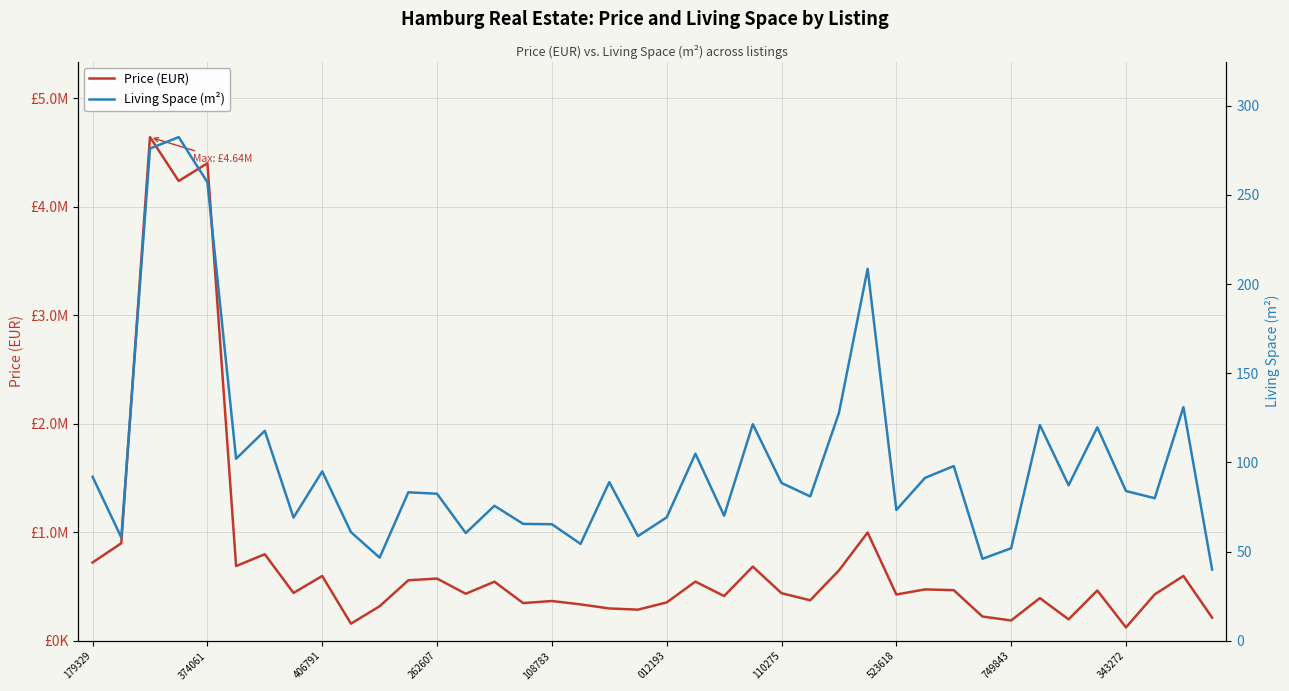

The value of Price (EUR) at 37 is 134350.1. True or false?

False